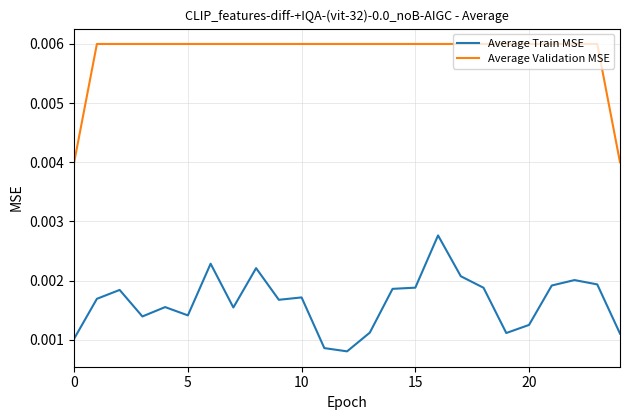

How many Average Train MSE values are between 0 and 1?

25